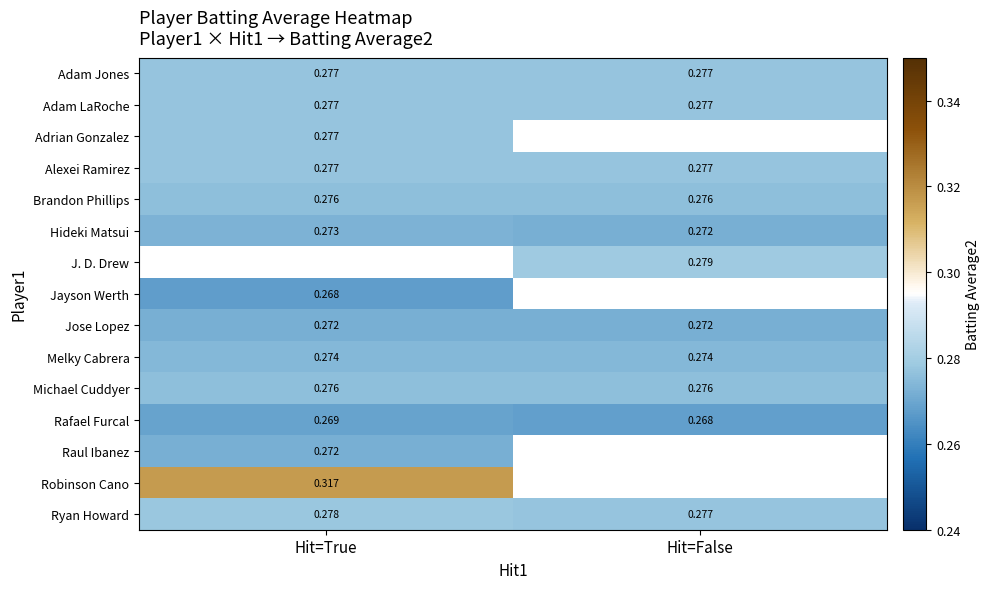

Between Hit=True and Hit=False, which is larger?

Hit=True